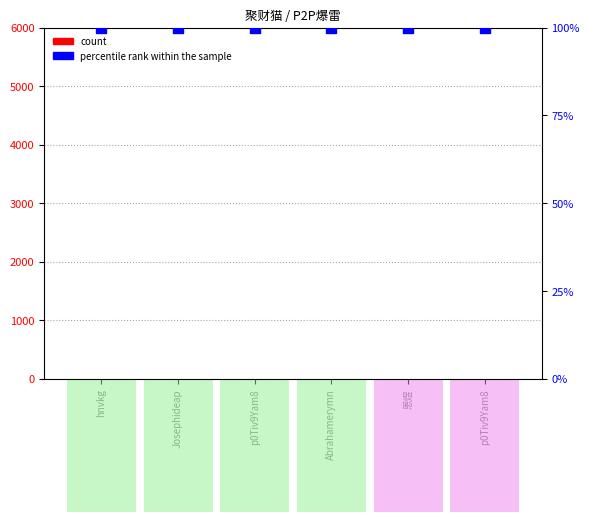

Which series reaches the maximum Y coordinate?

percentile rank within the sample